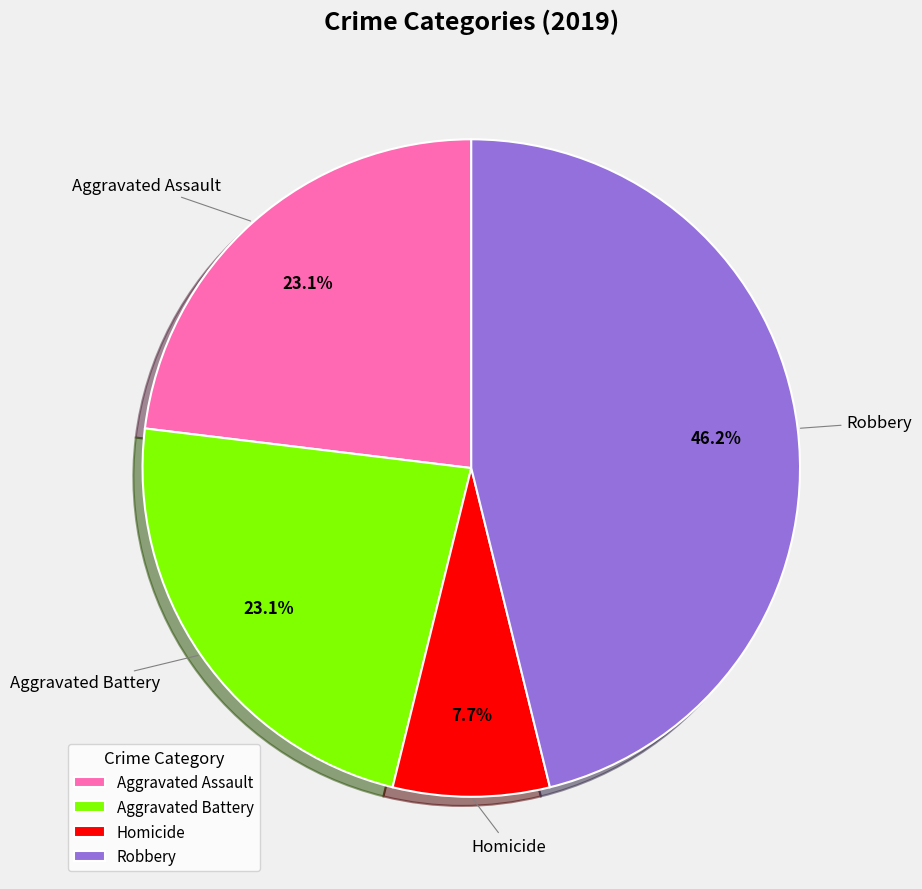

How much of the chart is everything except Aggravated Assault?

76.9%